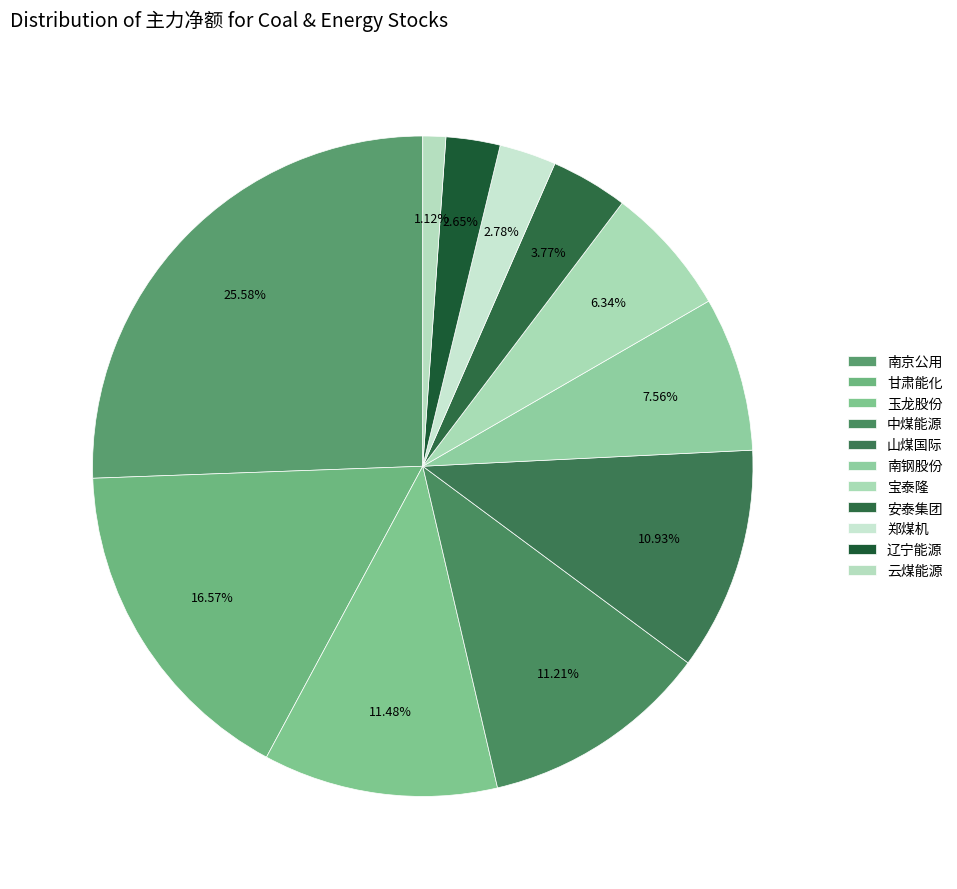

Between 南京公用 and 中煤能源, which is larger?

南京公用